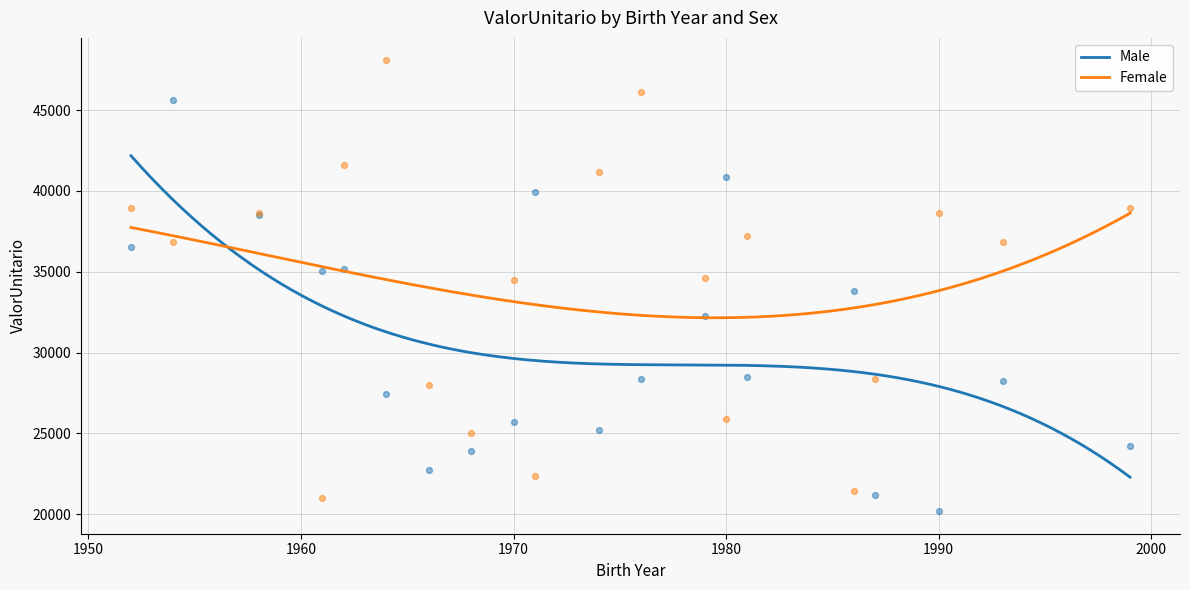

What is the total value across all series at 1968?

48991.6